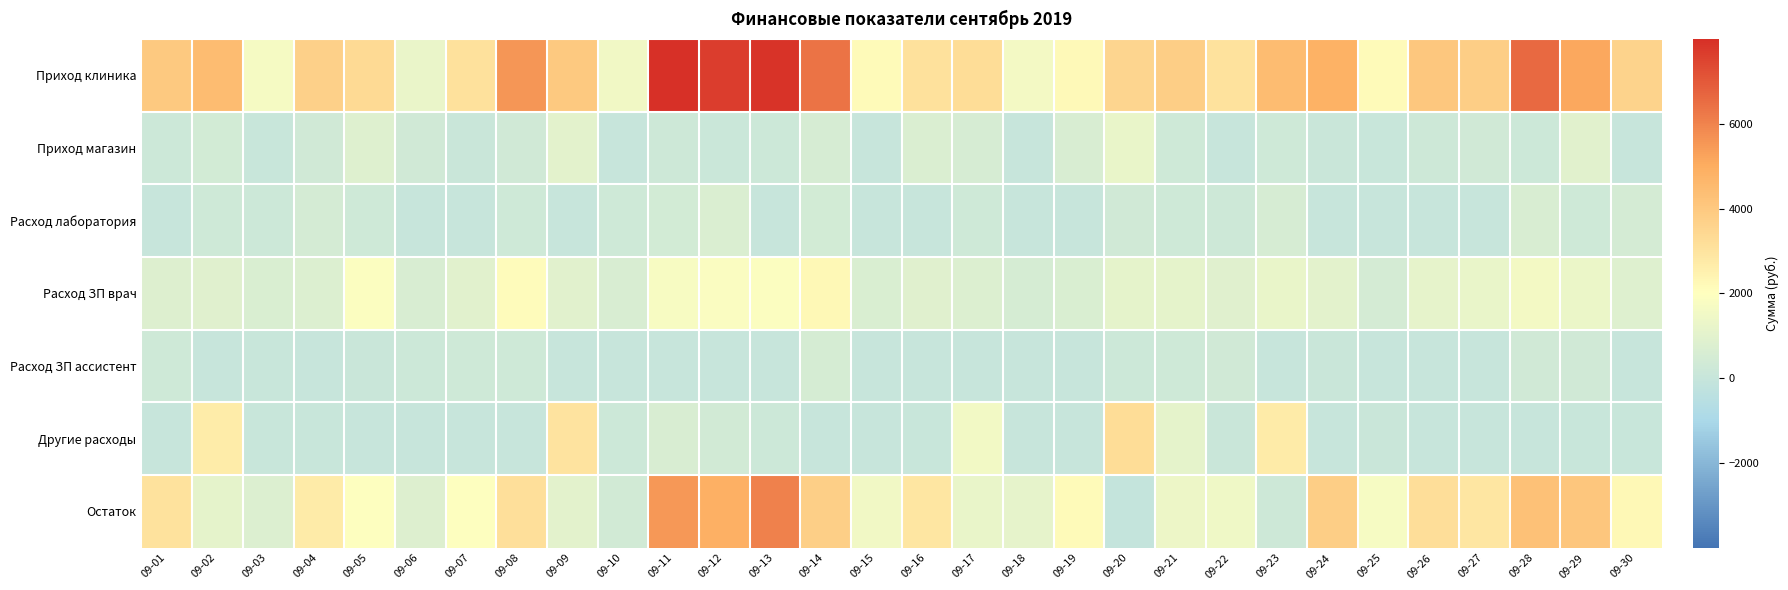

How many distinct data groups are displayed?

7